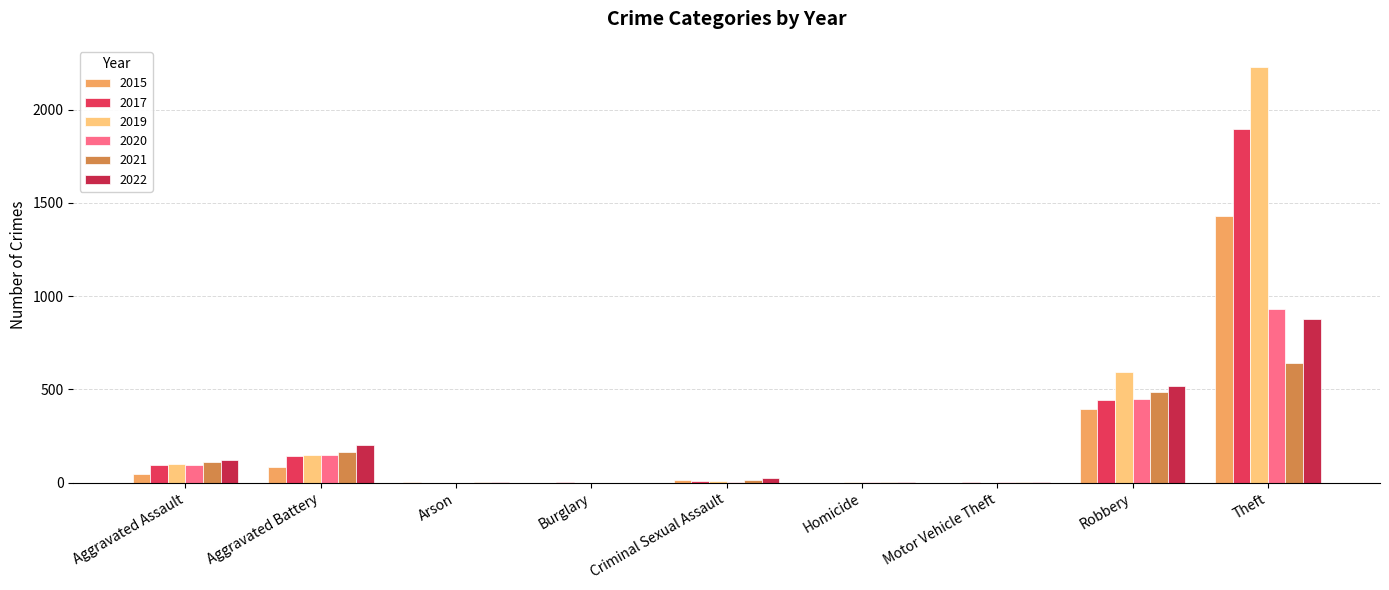

Are the bars grouped side by side (vs. stacked)?

Yes